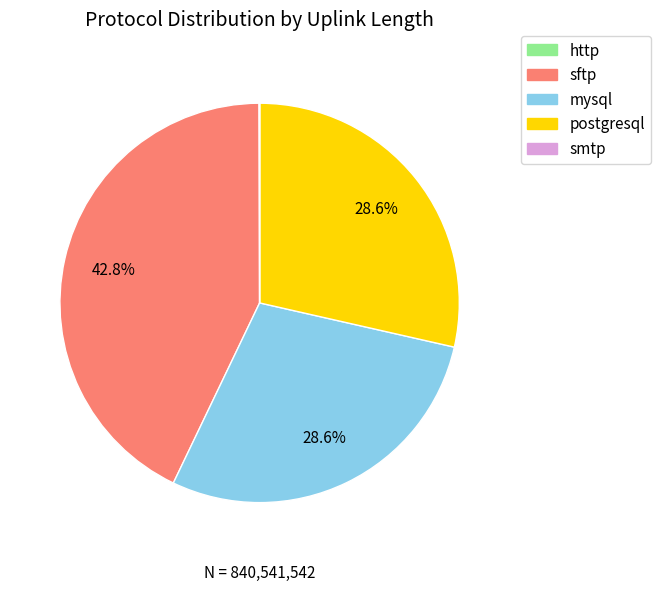

Which slice is the largest?

sftp